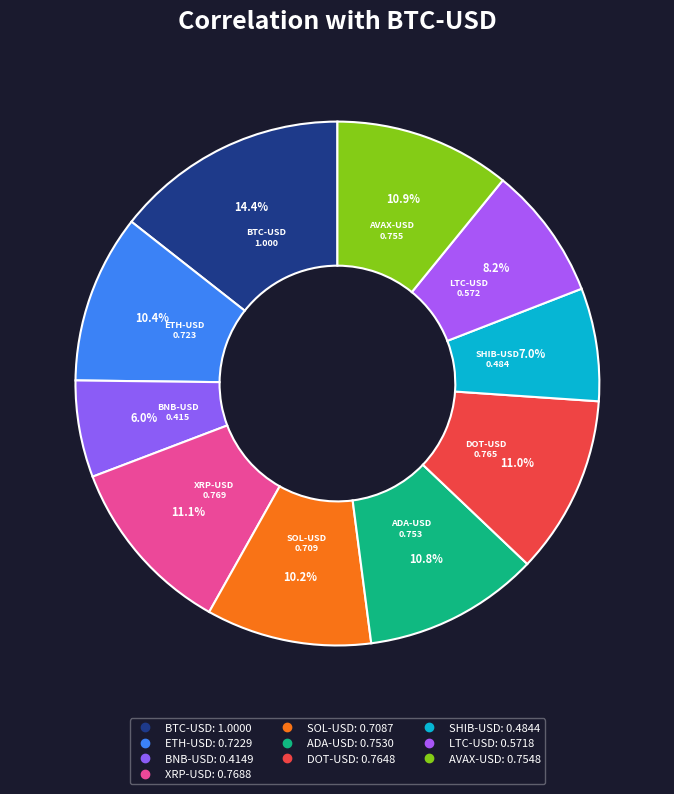

To the nearest percent, what is the combined percentage of SOL-USD and ADA-USD?

21%